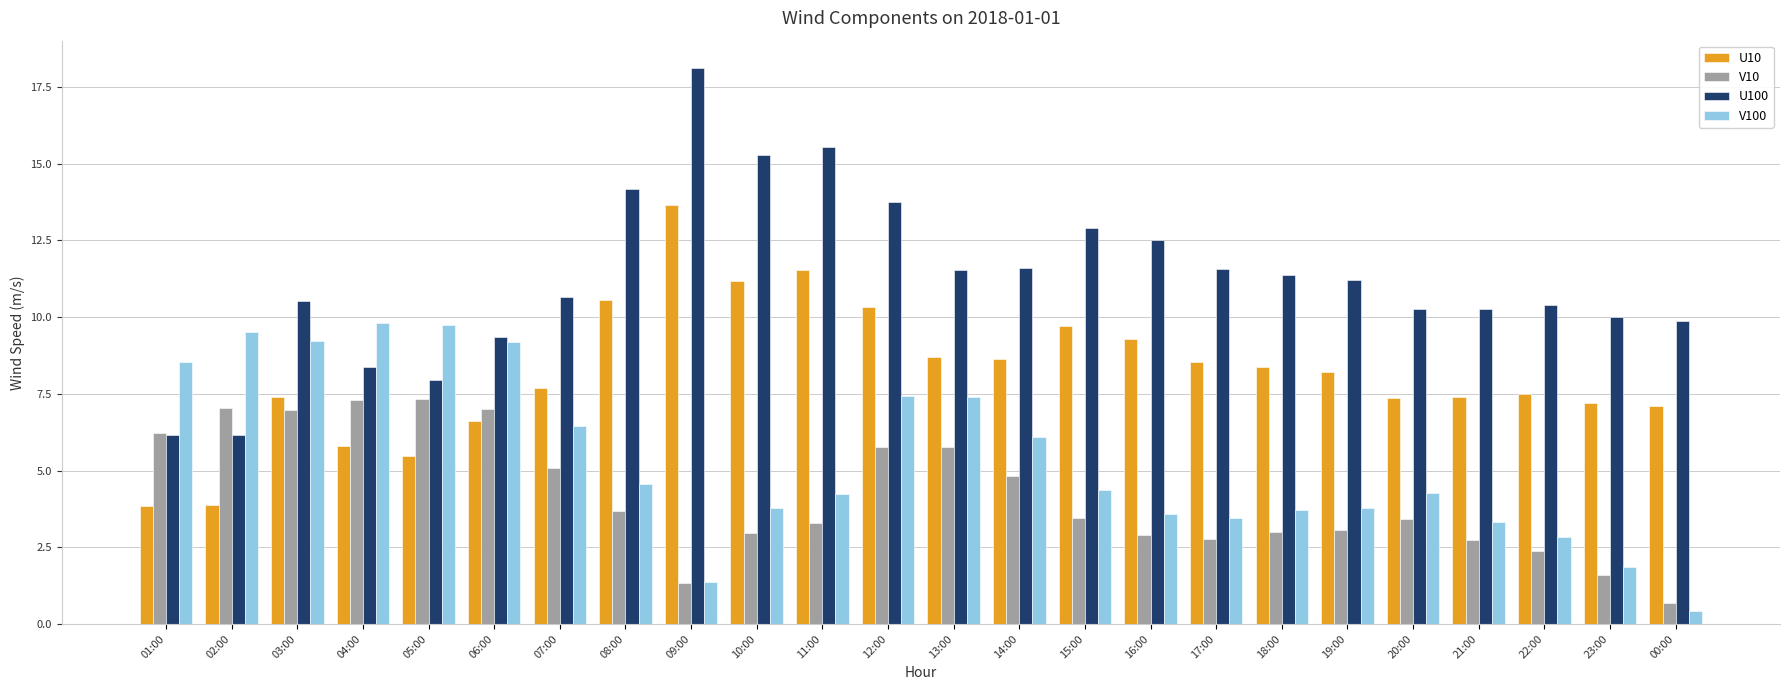

Which series has the largest range (max minus min)?

U100